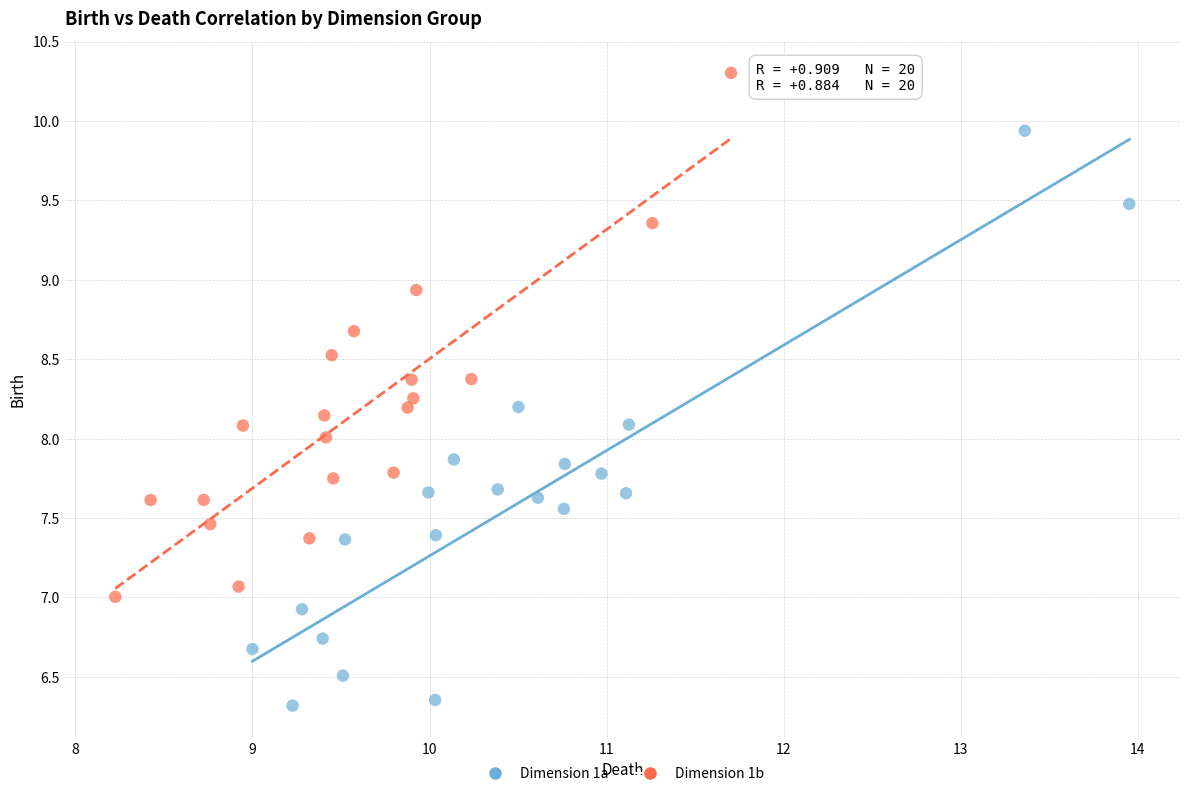

Which series contains the lowest Y value?

Dimension 1a